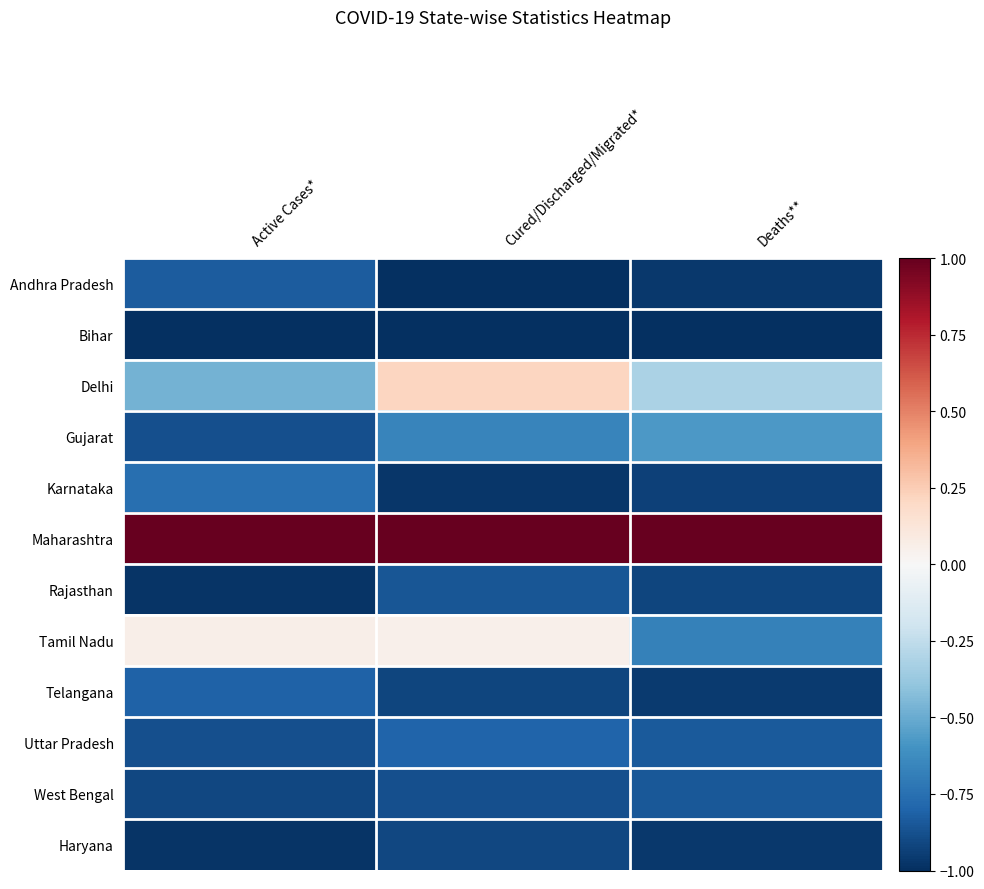

Rank the series at Active Cases* from highest to lowest value.

Maharashtra, Tamil Nadu, Delhi, Karnataka, Telangana, Andhra Pradesh, Gujarat, Uttar Pradesh, West Bengal, Haryana, Rajasthan, Bihar